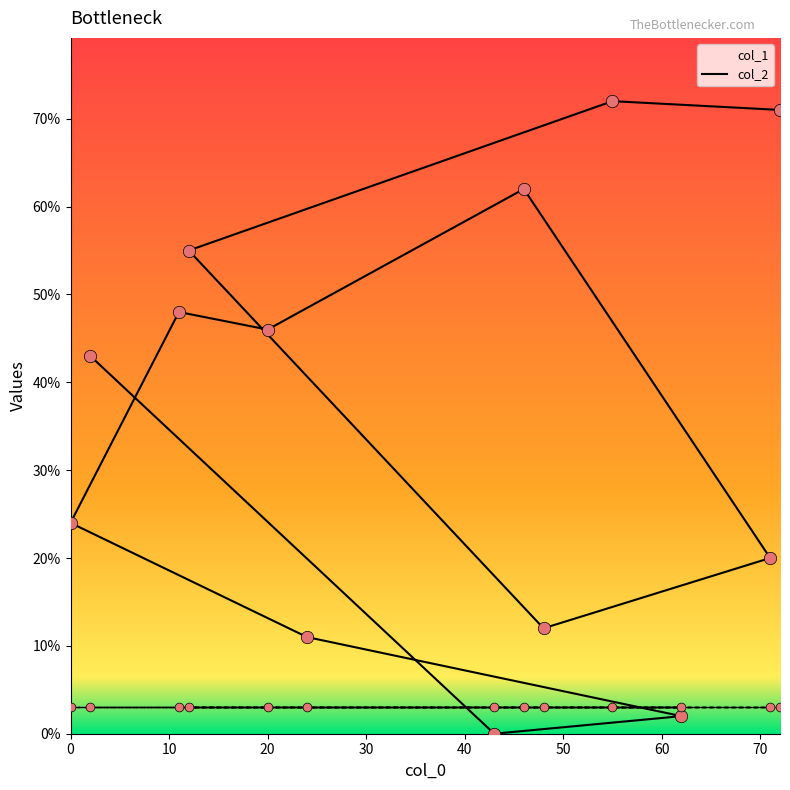

What is the change in value from 55 to 2?

-29